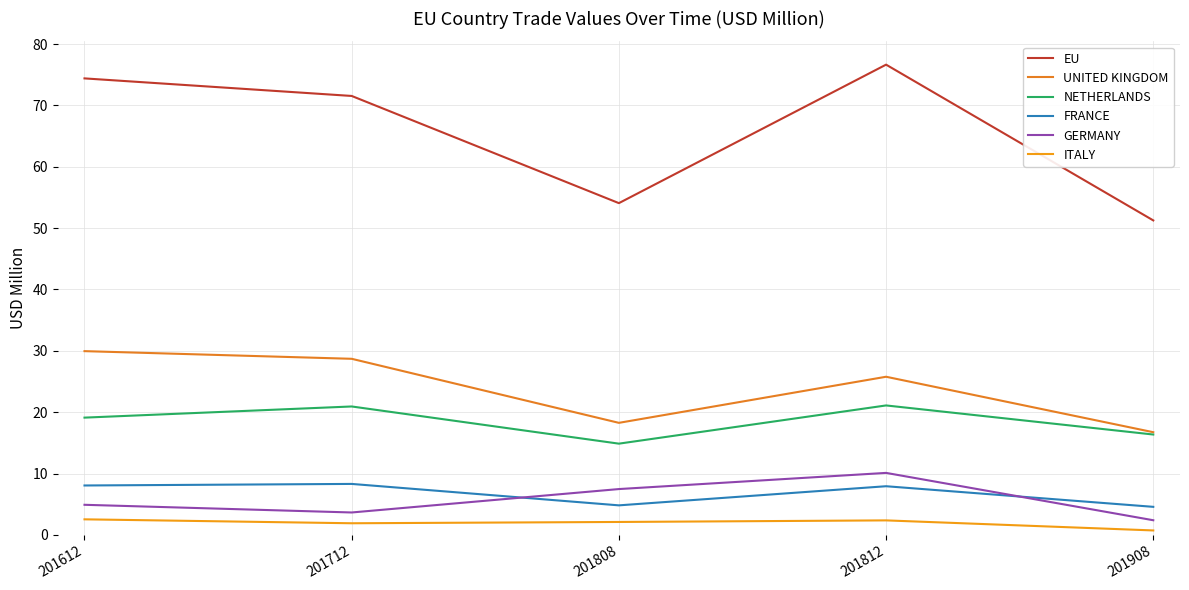

What is the value of the EU point at the 3rd from the left?

54.1